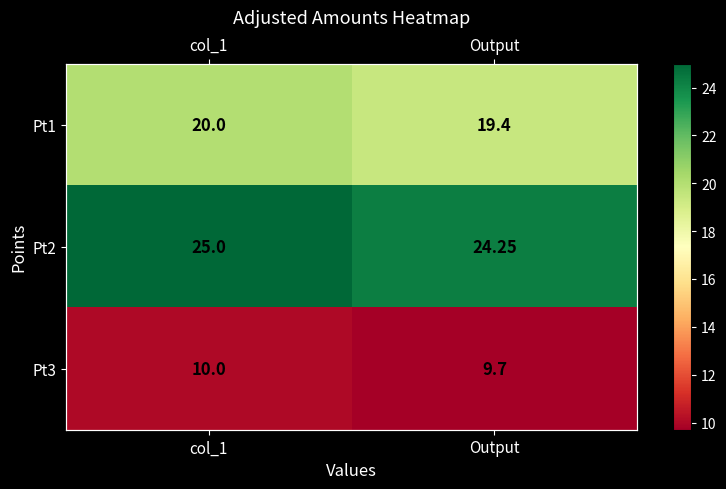

What is the total value across all series at col_1?

55.0